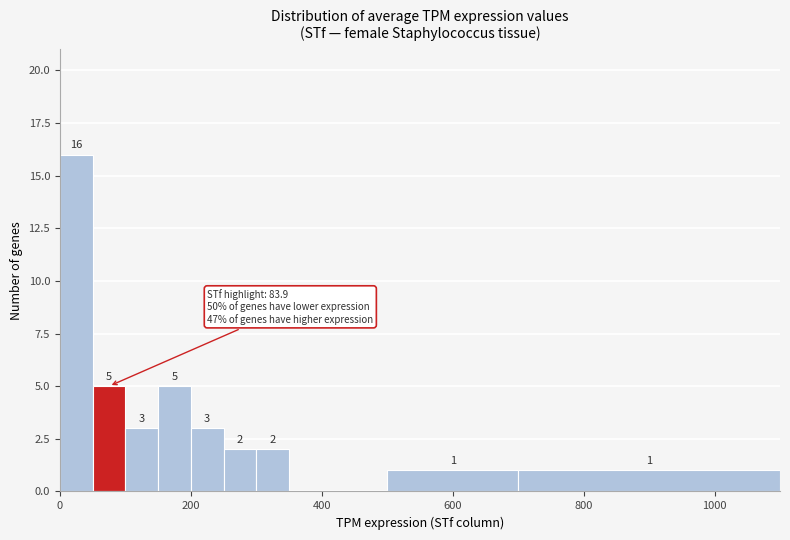

Around what value on the x-axis is the tallest bar? Give the approximate position of its centre, as read against the axis.

20